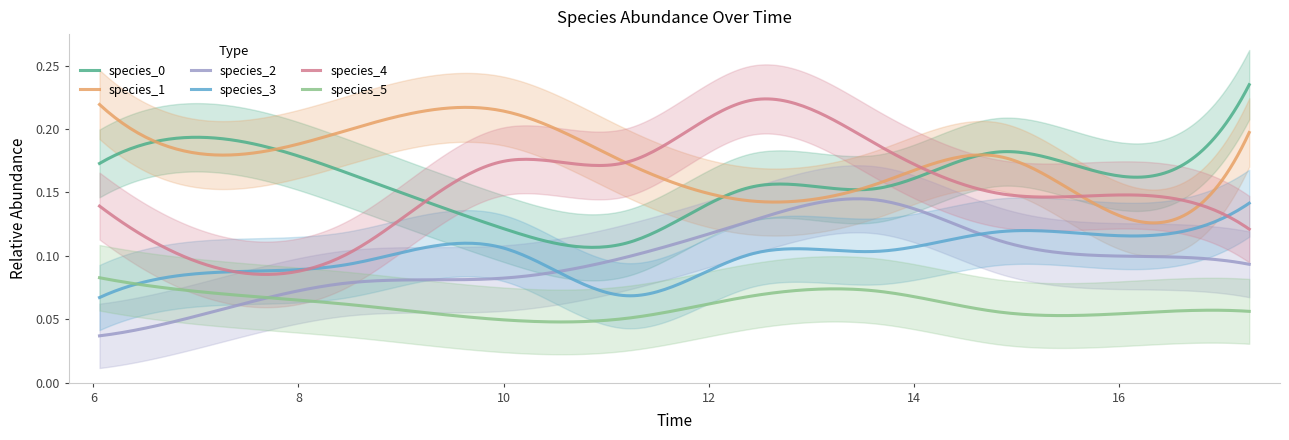

At how many categories does at least one series exceed 0?

10